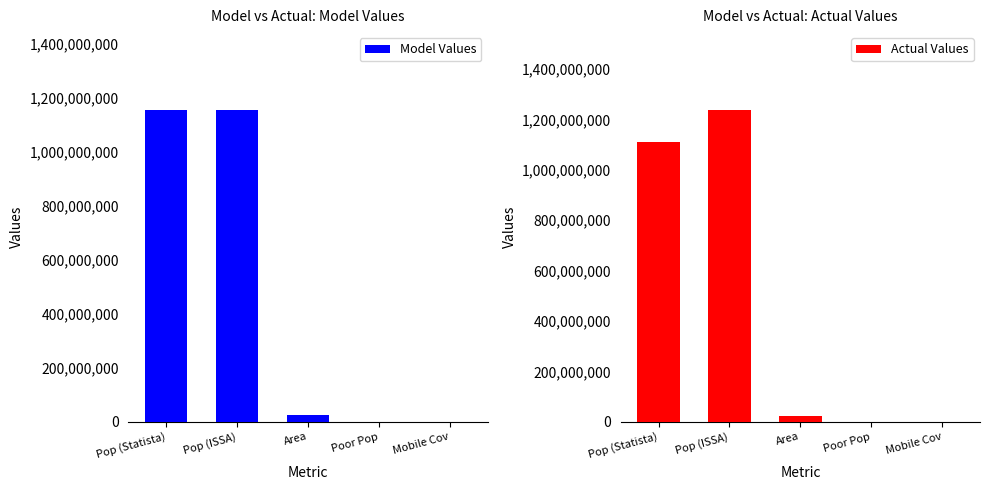

List the labels in order of Model Values value, largest first.

Pop (Statista), Pop (ISSA), Area, Poor Pop, Mobile Cov